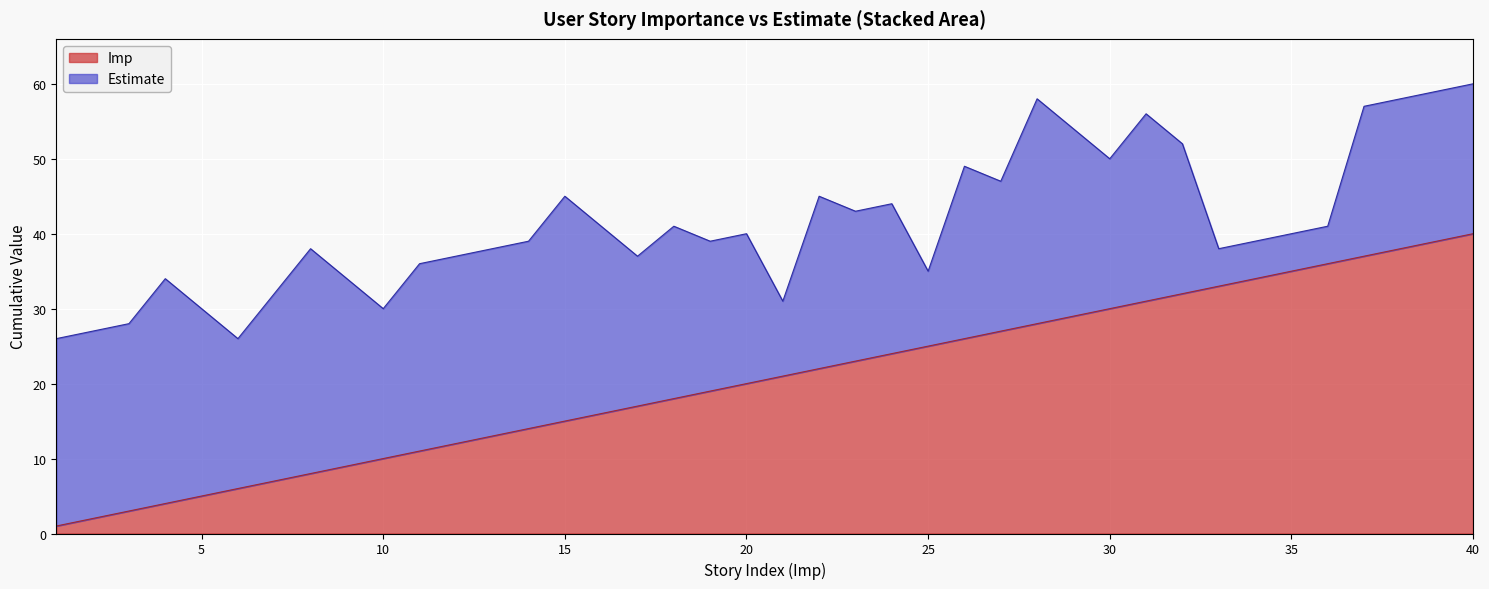

Where is the data nearest to the value 20?

20